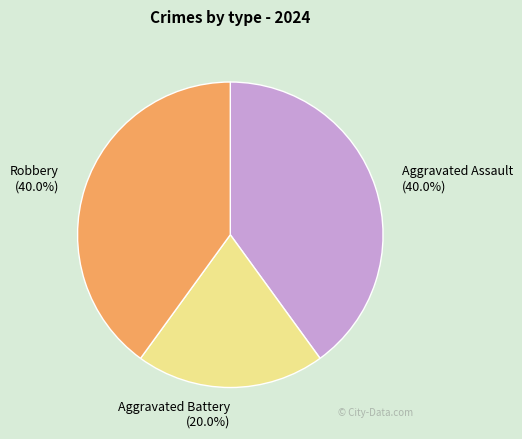

True or false: Aggravated Battery accounts for 35% of the total.

False